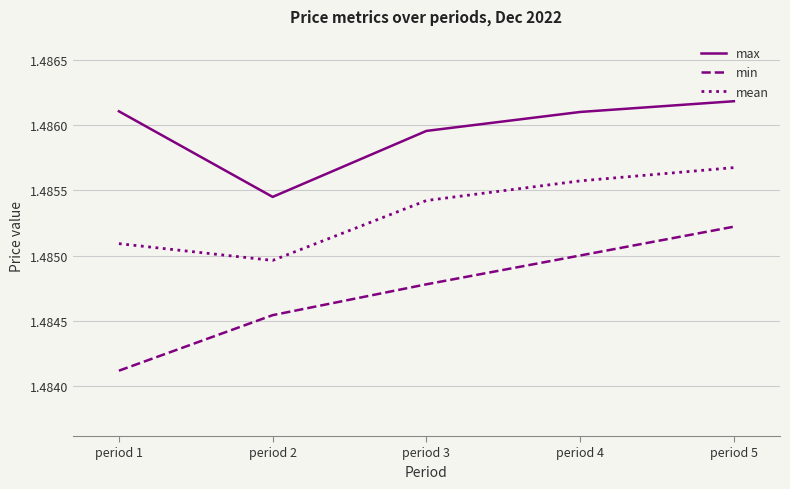

The min series shows 0.8 at period 3. True or false?

False